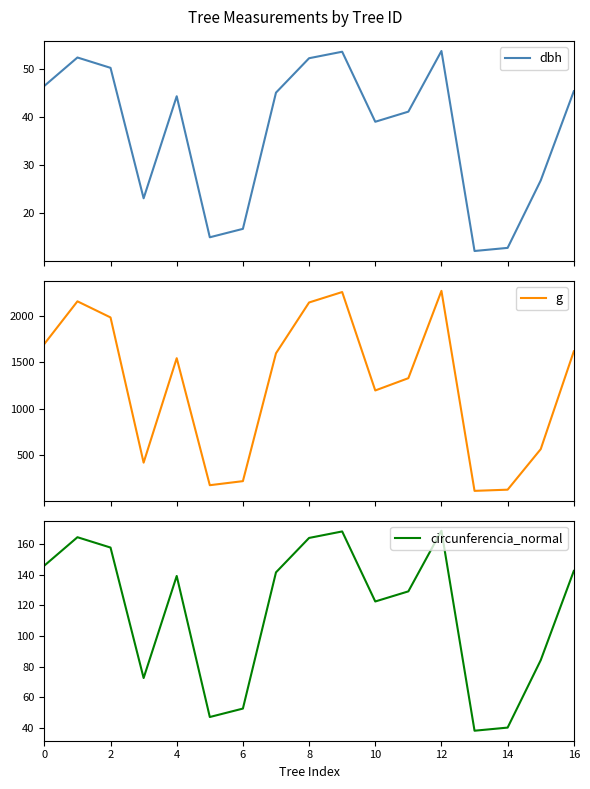

At which category is the sum across all series the highest?

12